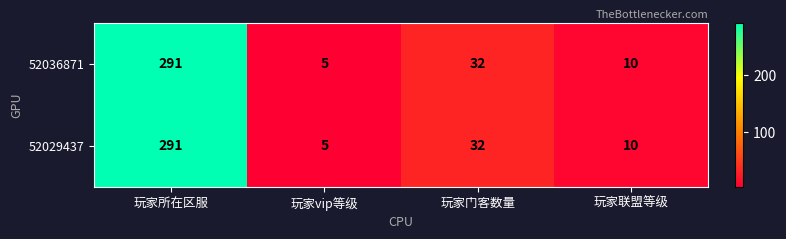

What is the maximum value shown in the chart?

291